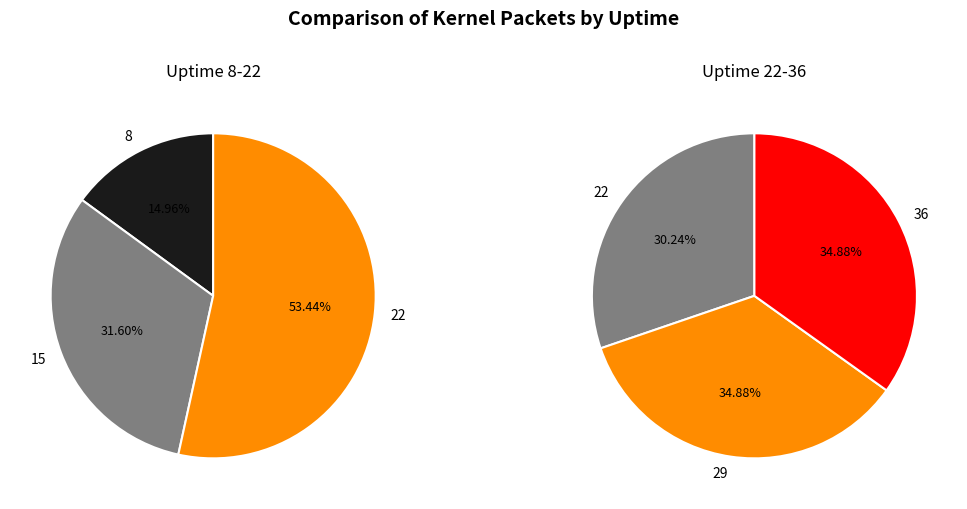

Approximately how many times larger is the value at 8 compared to 15?

0.5